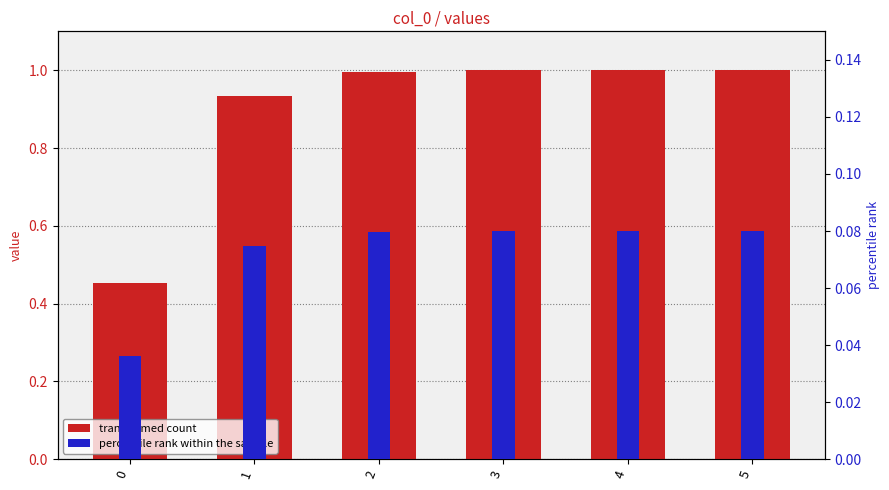

List the series in order of their overall mean, lowest first.

percentile rank within the sample, transformed count